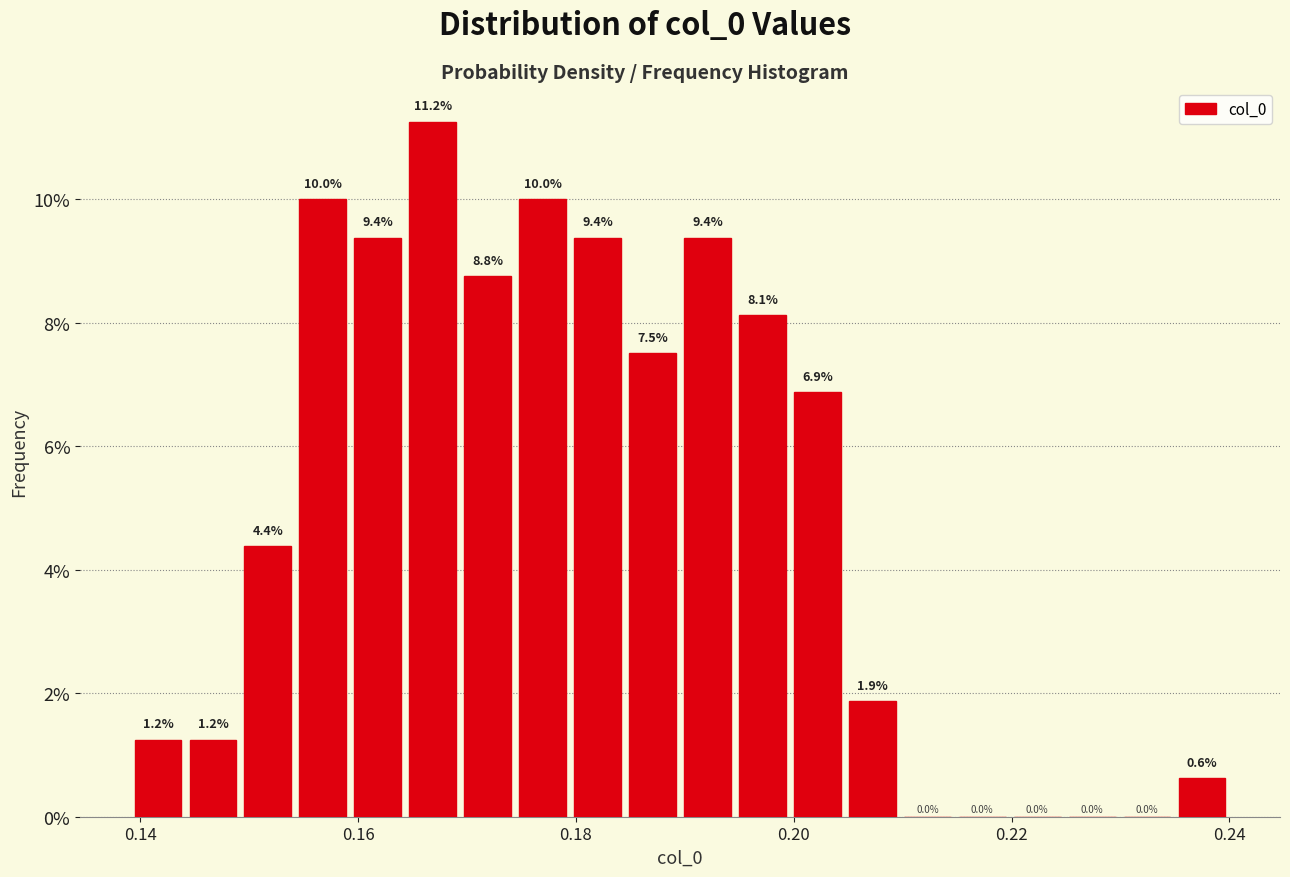

Read against the x-axis, roughly where is the centre of the tallest bar?

0.166